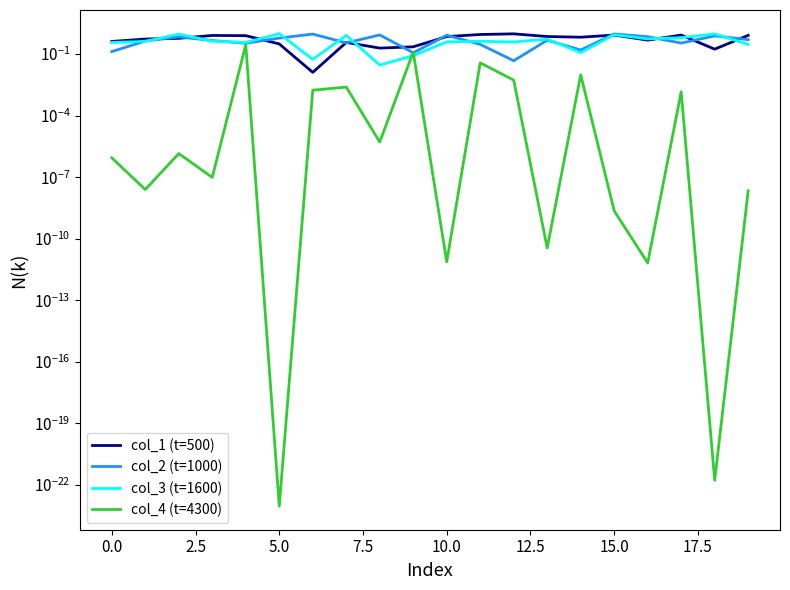

True or false: col_3 (t=1600) has more than 2 points higher than both neighbors.

True